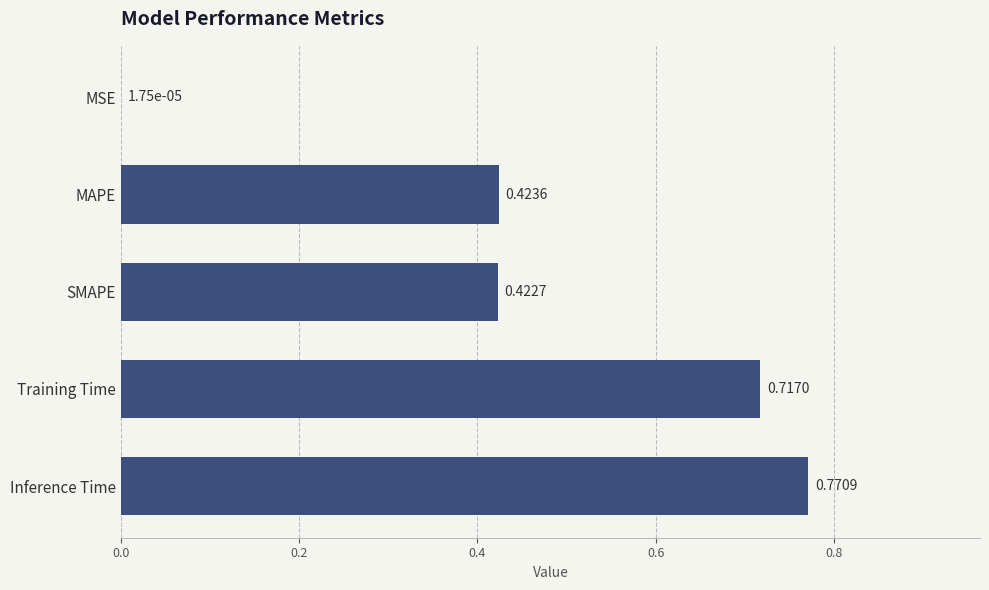

Are the bars horizontal?

Yes